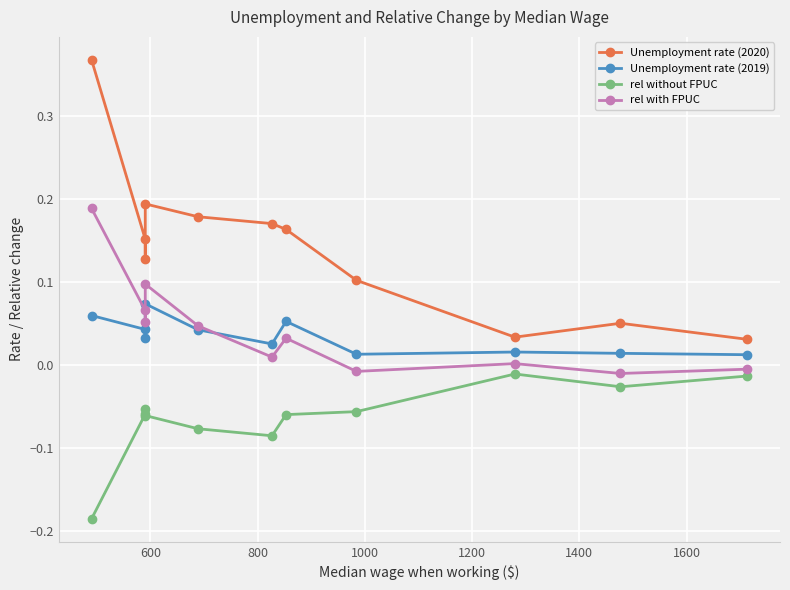

How many interior local peaks does the Unemployment rate (2019) series have?

3